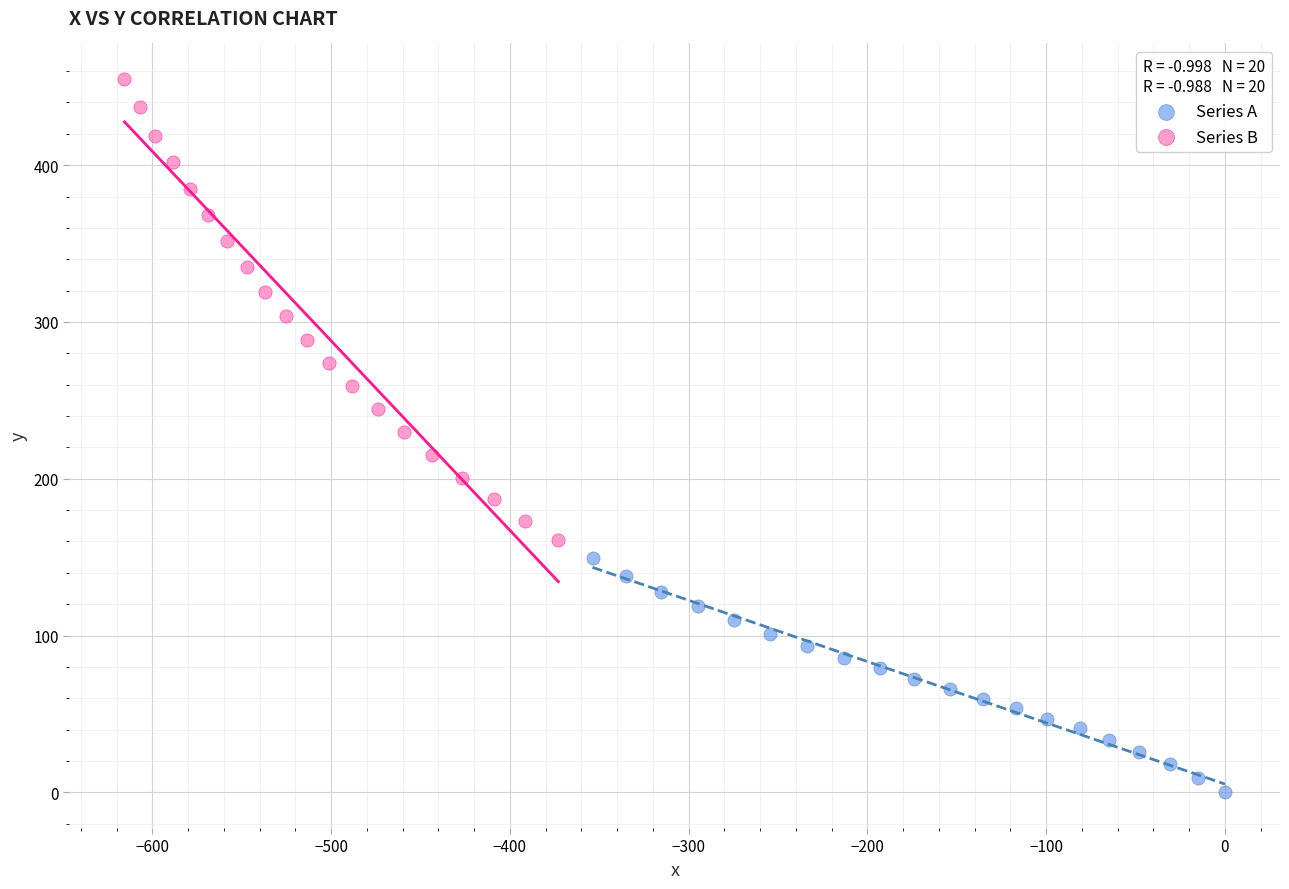

What are all the series names shown in the legend?

Series A, Series B